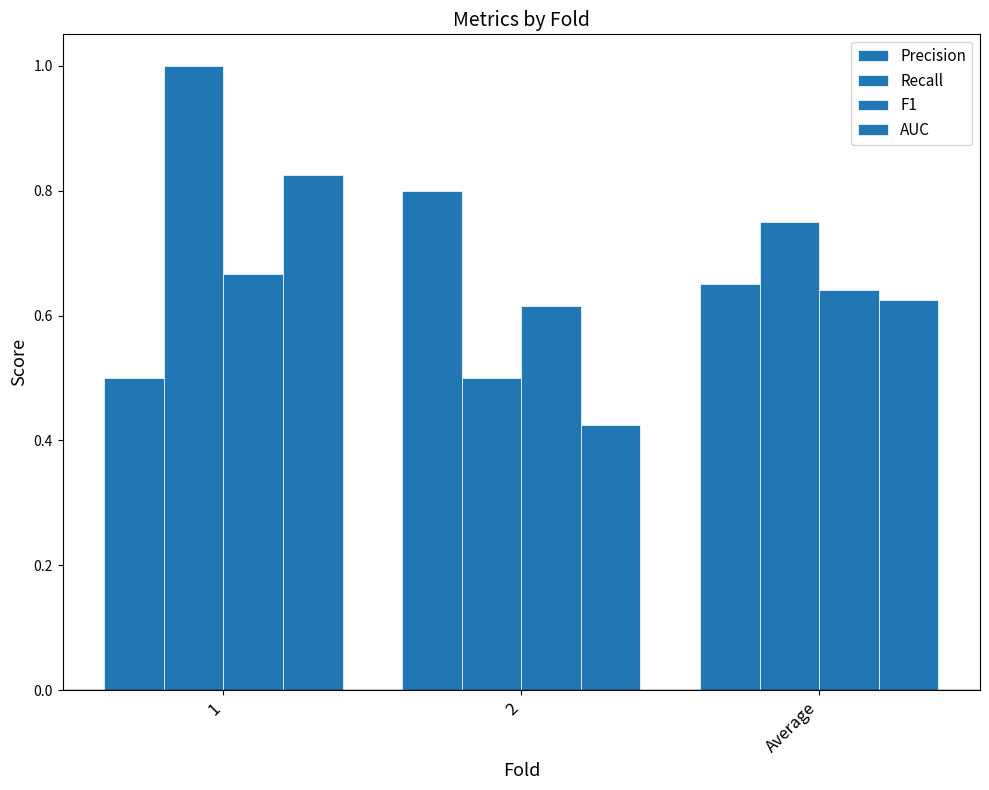

How many groups of bars are there?

3